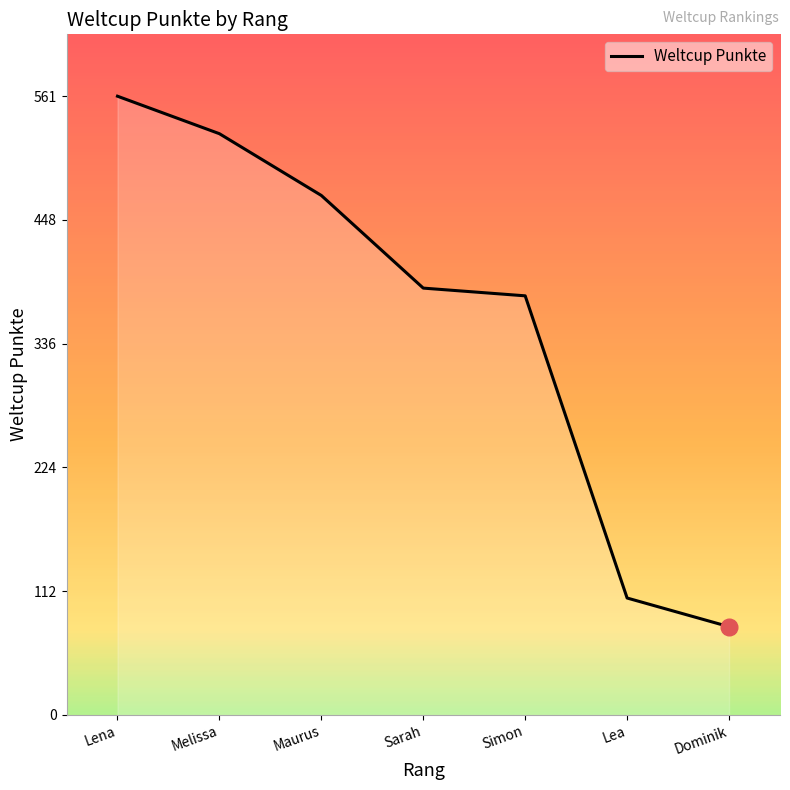

What is the smallest value displayed?

80